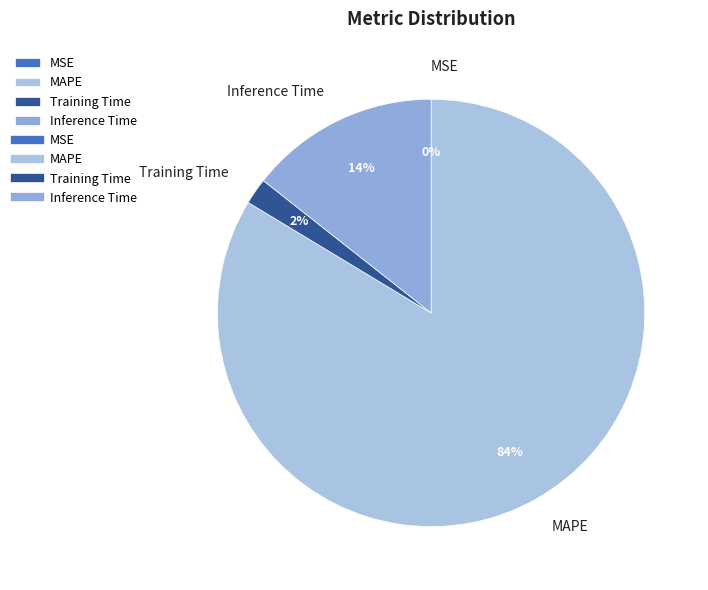

What is the largest slice in the pie chart?

MAPE